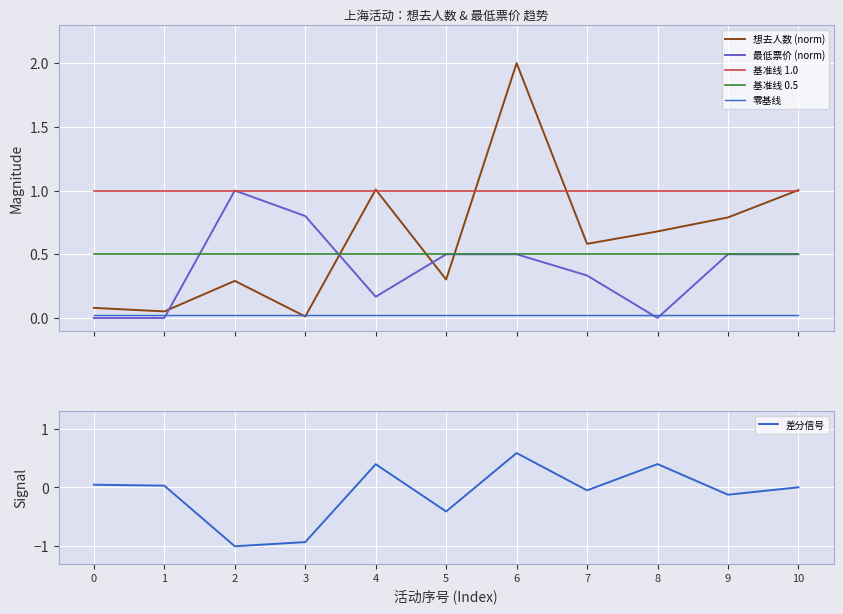

What is the minimum value shown in the chart?

-1.0